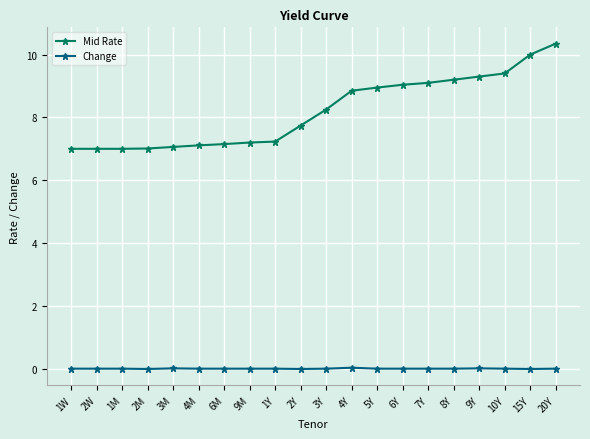

What is the average value of the Mid Rate series?

8.2